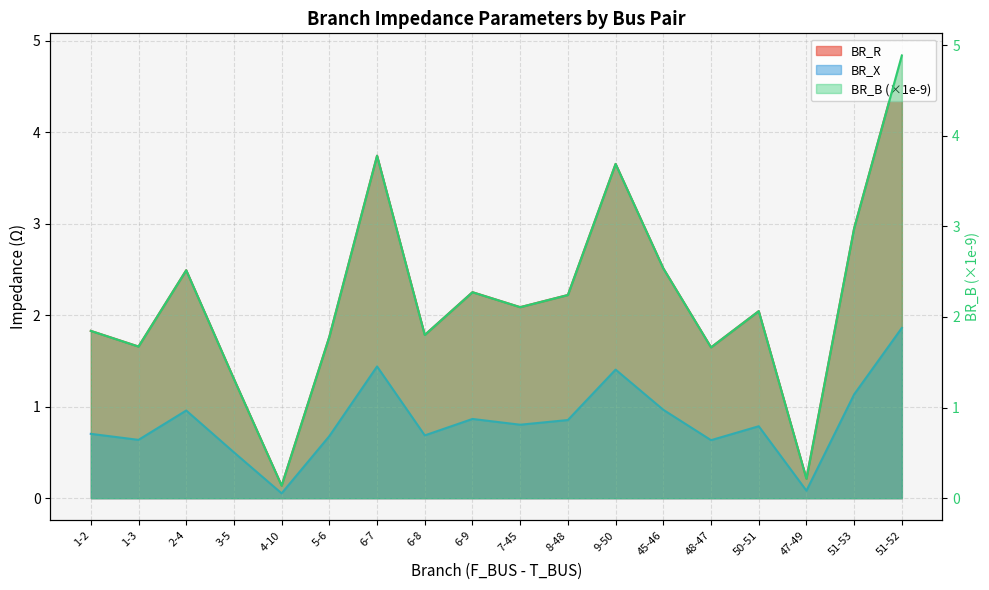

What is the difference between the BR_B values at 51-53 and 51-52?

1.9